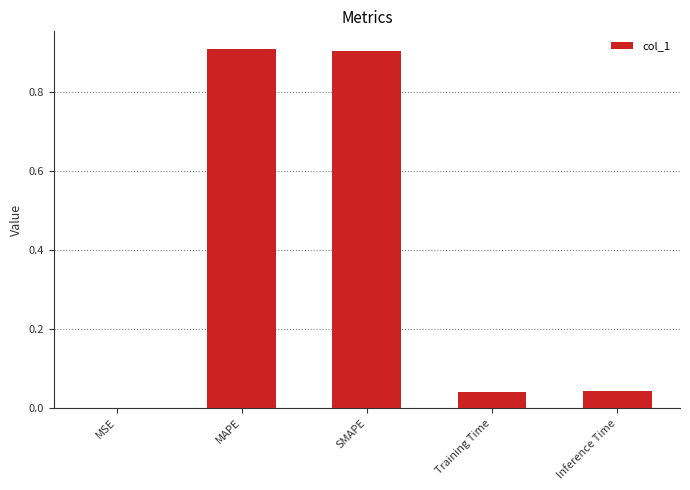

Is it true that the value at SMAPE is 0.5?

False